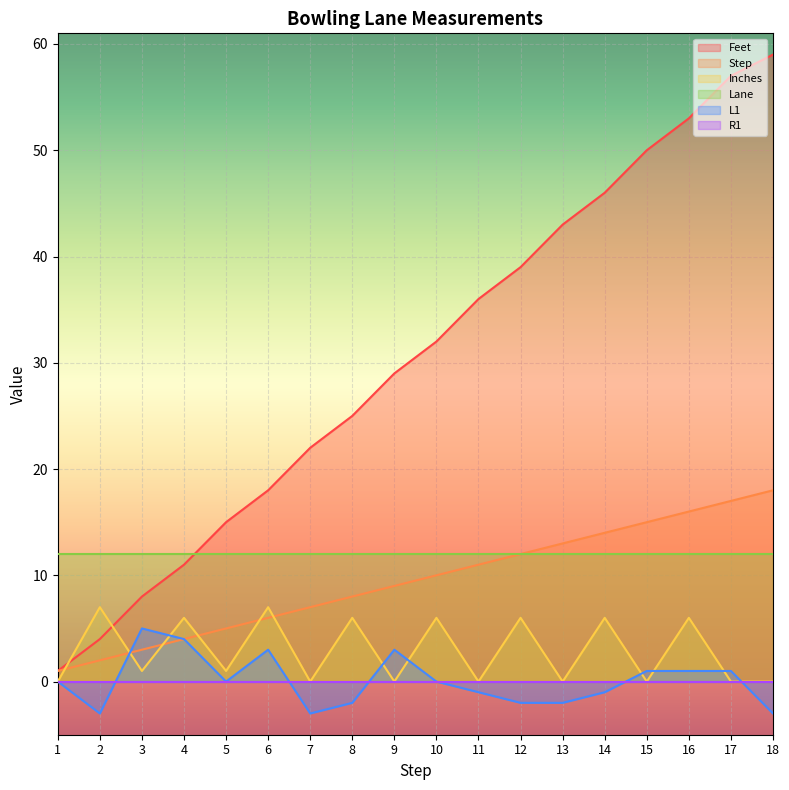

True or false: Step has more than 2 points higher than both neighbors.

False